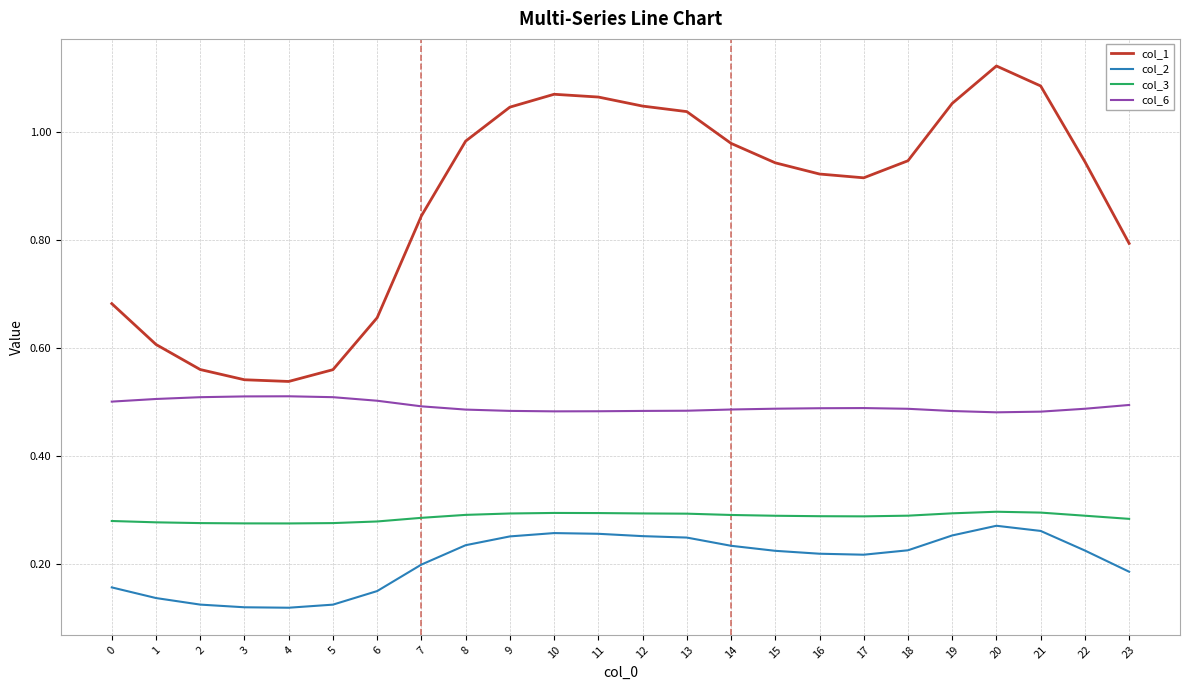

Is the value of col_3 at 5 greater than the value of col_6 at 0?

No